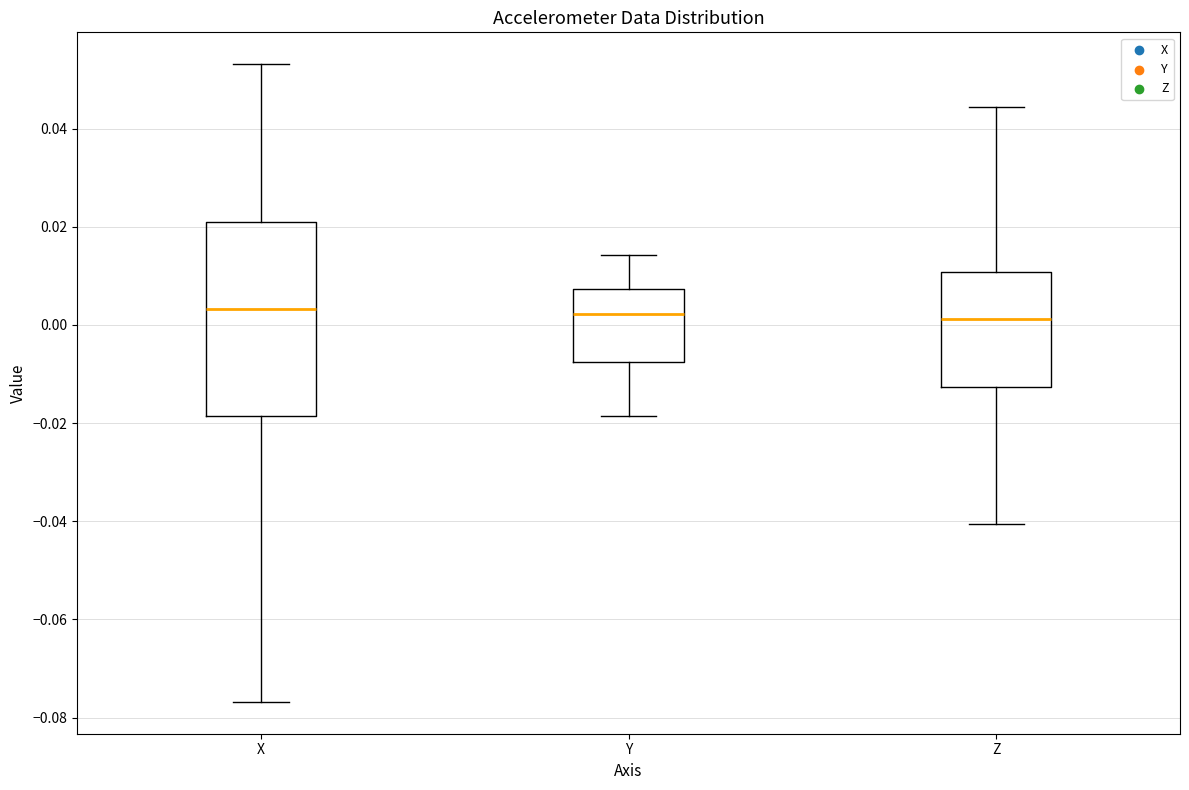

Reading left to right, read every box against the y-axis: the position of its median line, the range the box covers, and the ends of its whiskers. The values are not printed on the chart, so give them approximately, as read against the axis.

X: median 0.004, box -0.018 to 0.020, whiskers -0.076 to 0.054
Y: median 0.002, box -0.008 to 0.008, whiskers -0.018 to 0.014
Z: median 0.002, box -0.012 to 0.010, whiskers -0.040 to 0.044